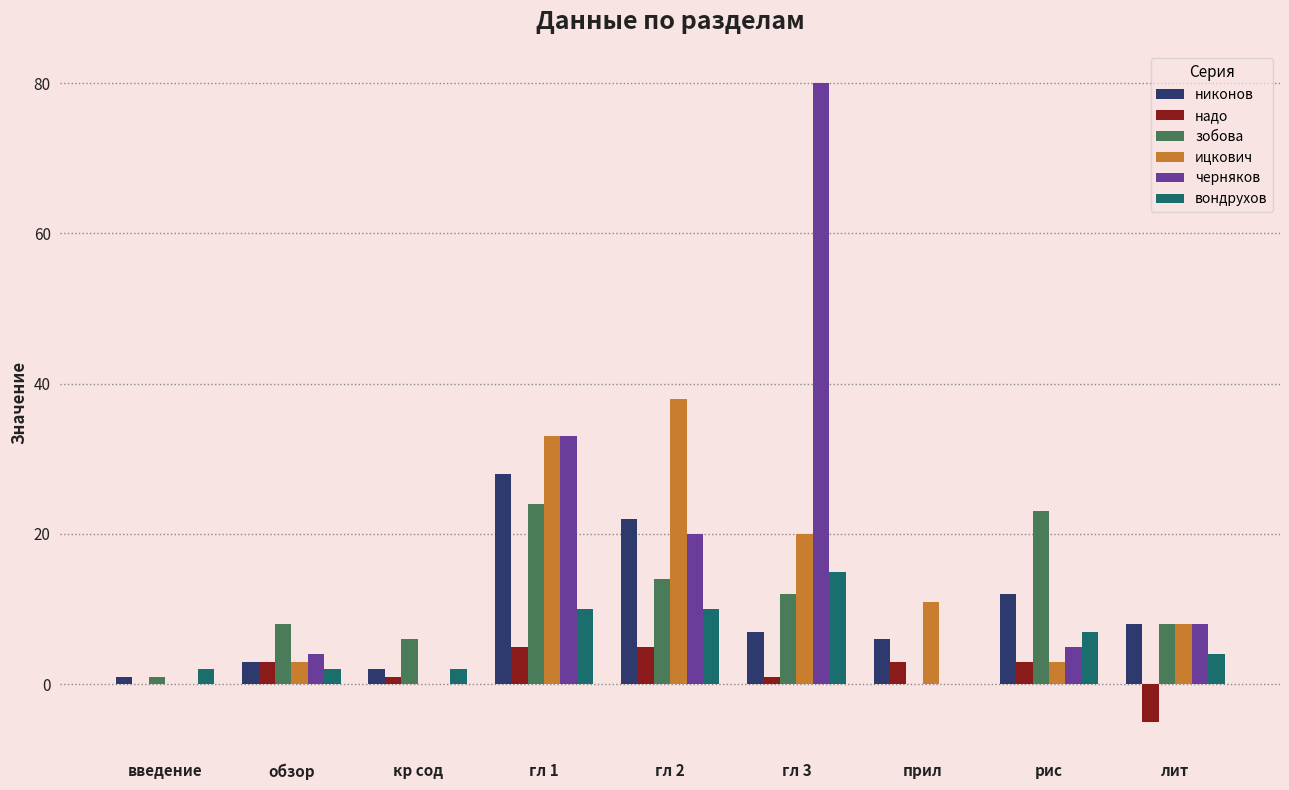

Which category has the highest value in the ицкович series?

гл 2